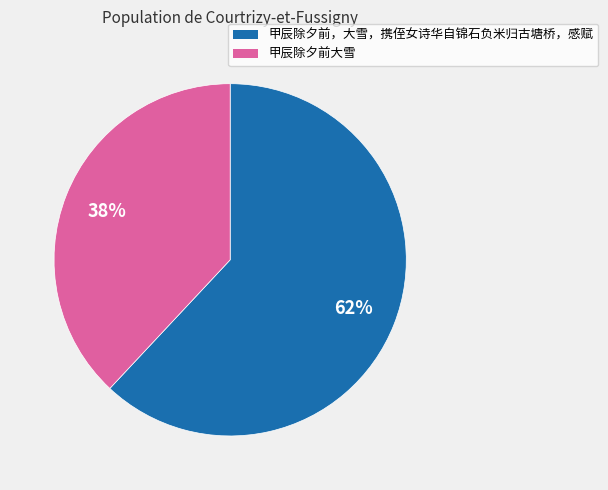

To the nearest percent, what percentage of the pie is 甲辰除夕前大雪?

38%